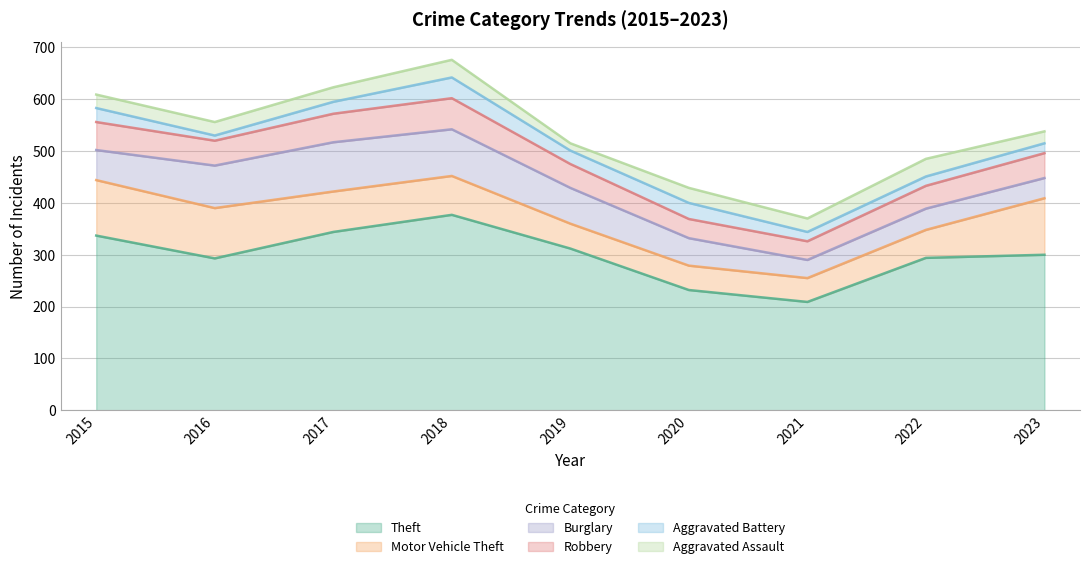

How many interior local peaks does the Robbery series have?

1